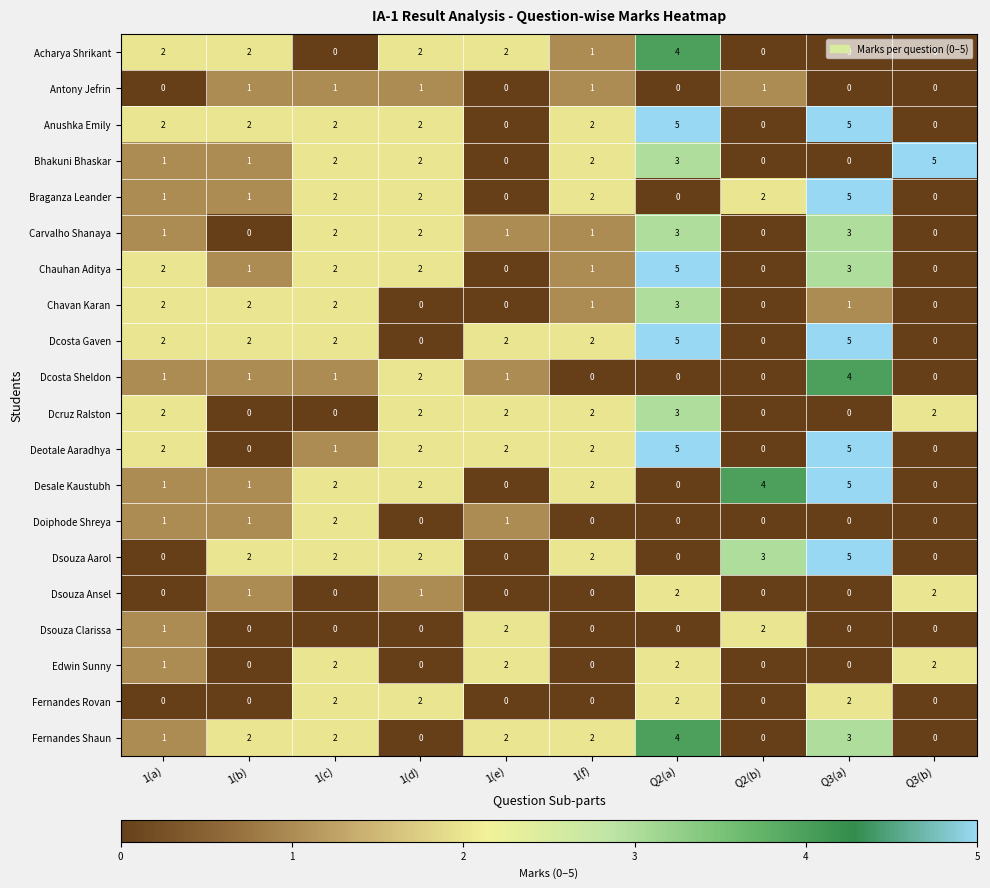

Between 1(e) and Q3(b), which series saw the biggest shift?

Bhakuni Bhaskar